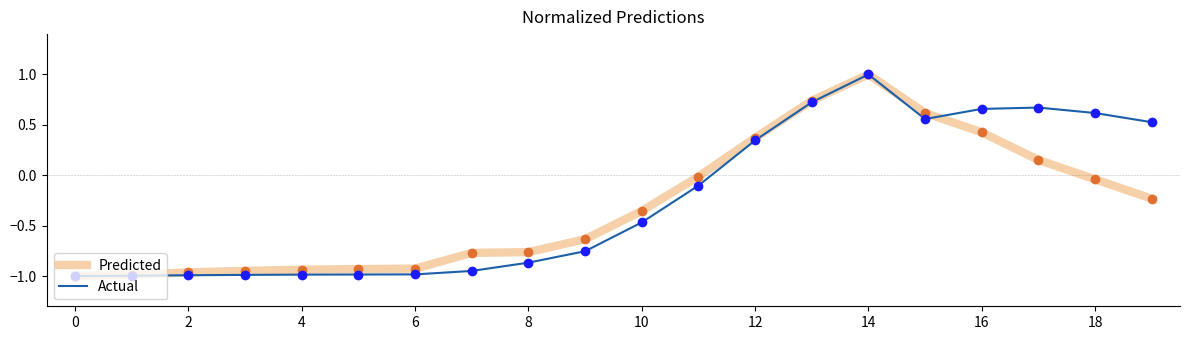

What is the highest value of the Actual series?

1.0